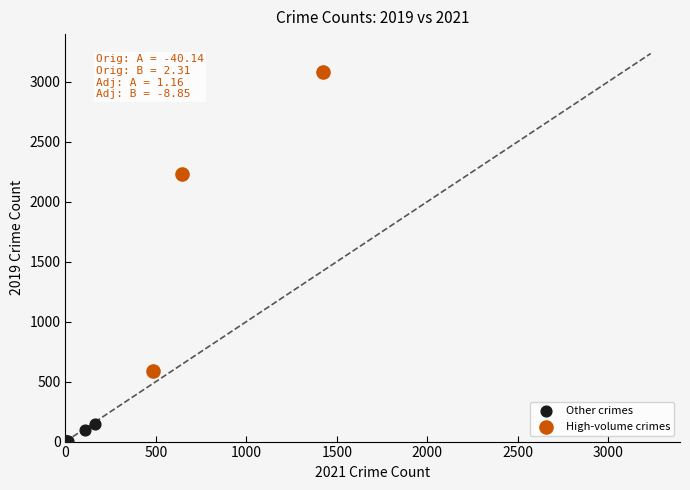

Which series contains the lowest Y value?

Other crimes